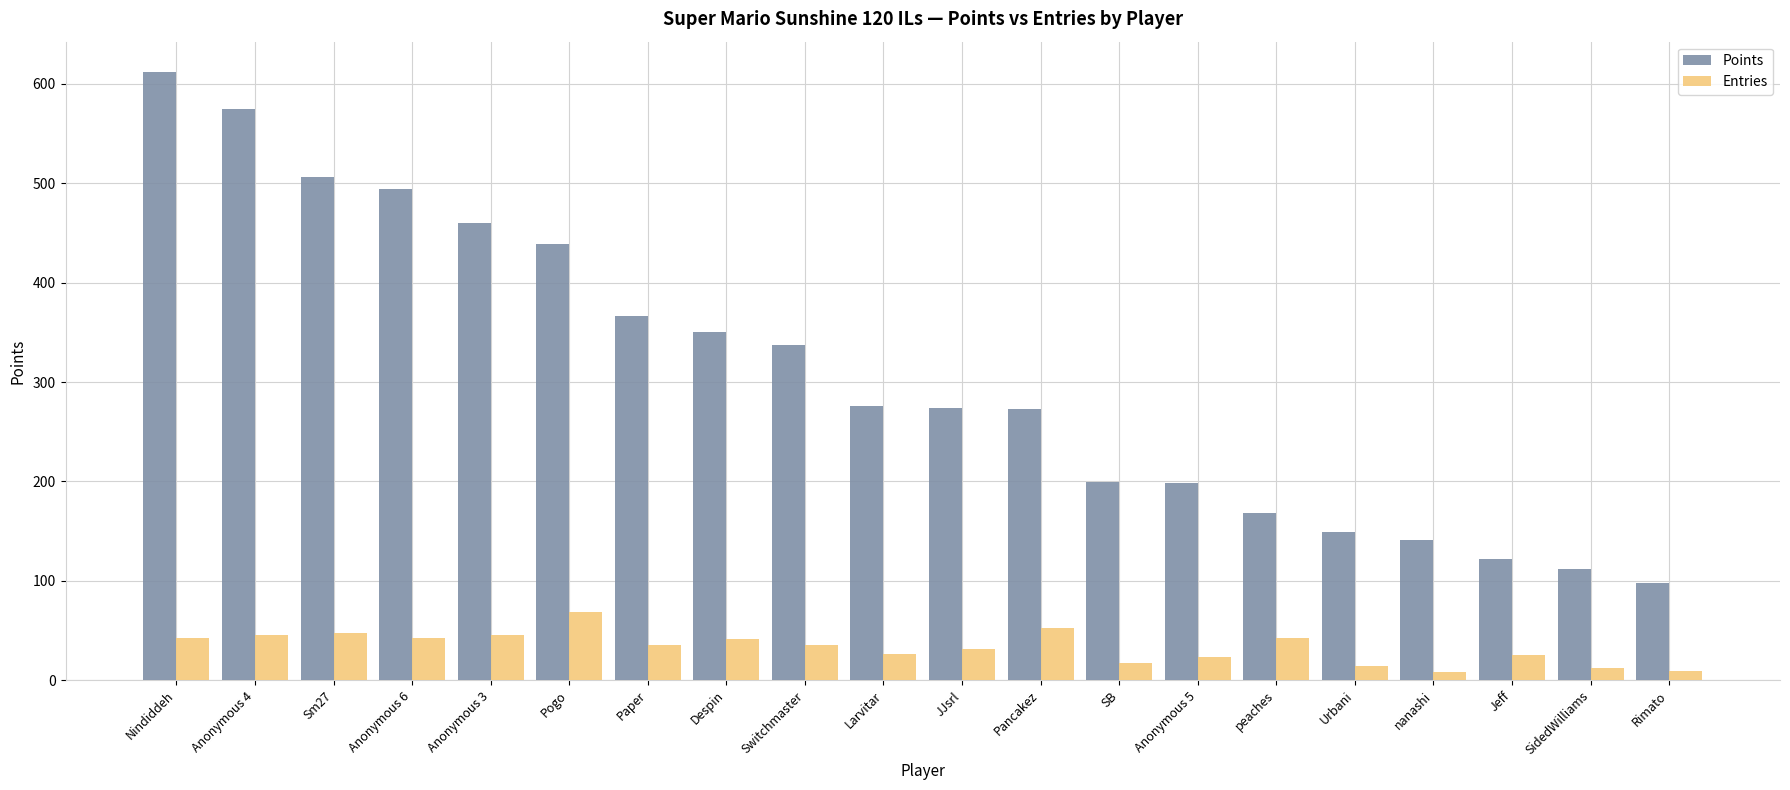

What is the sum of the Entries values at Paper and Jeff?

60